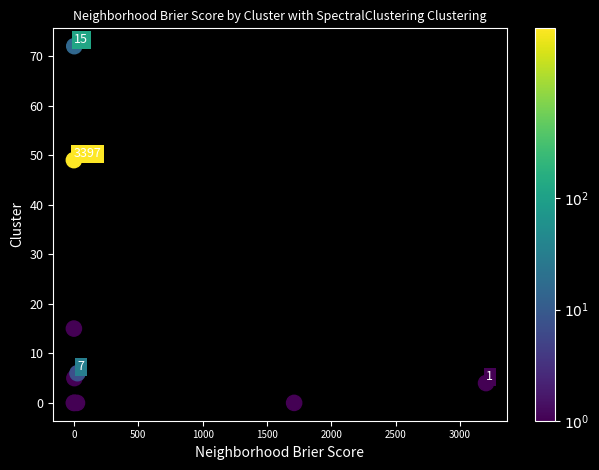

What Y value in the scatter plot is closest to 36?

49